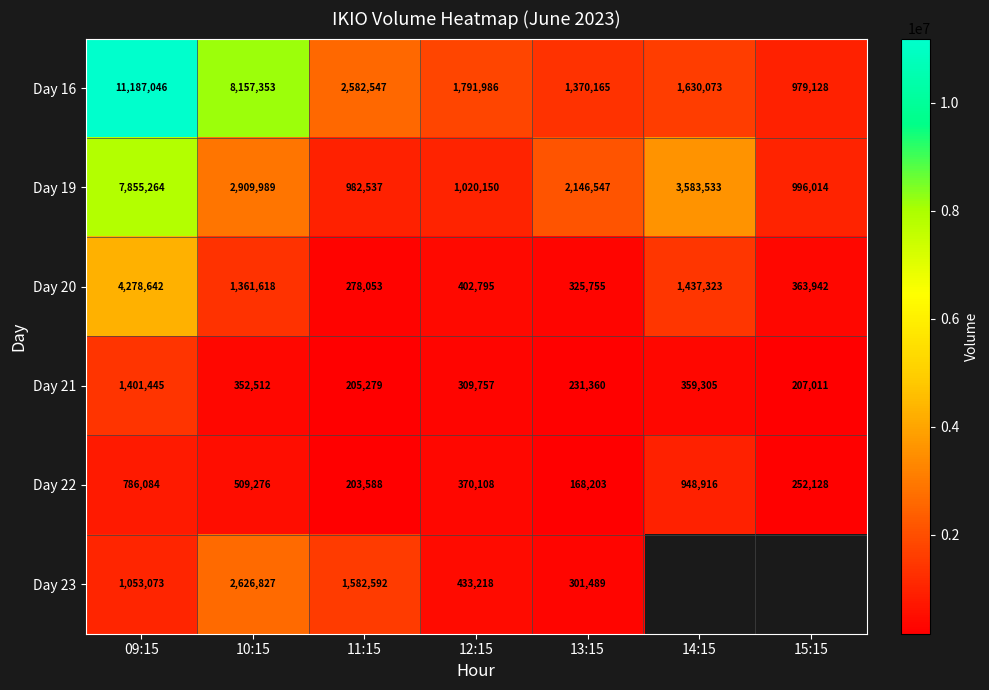

What is the total value across all series at 11:15?

5834596